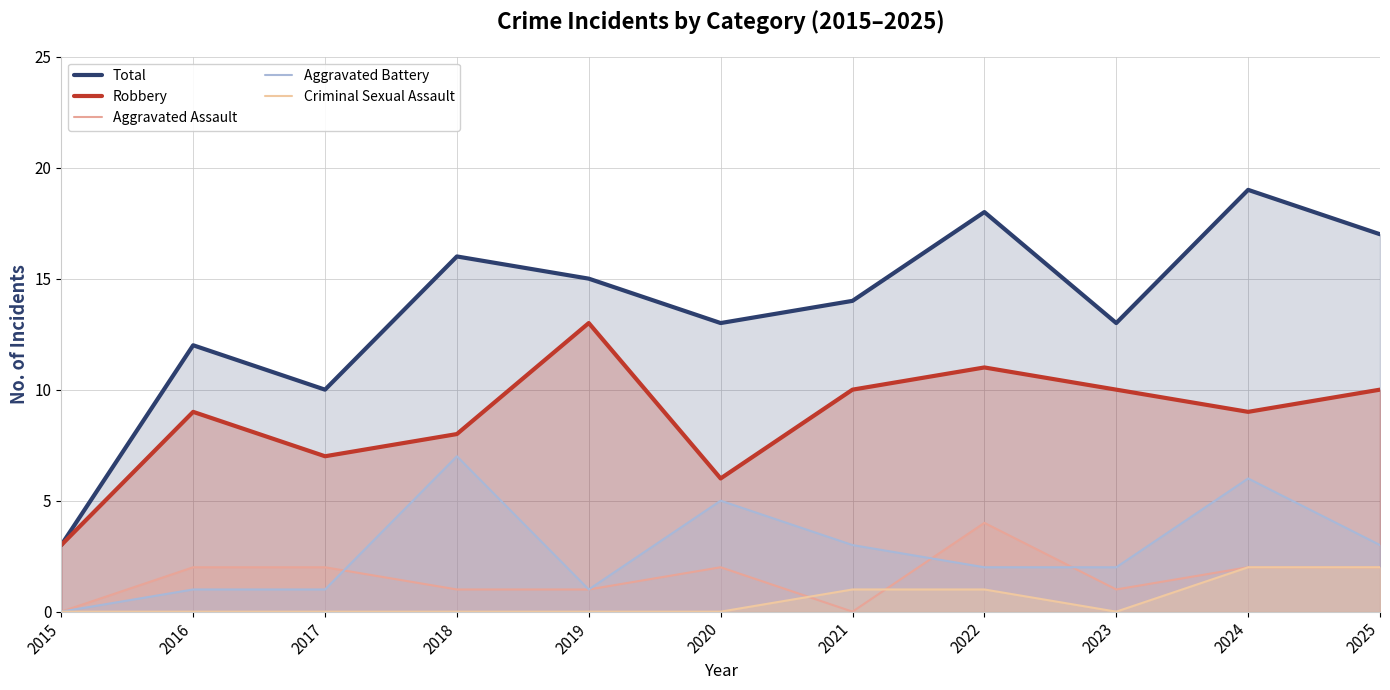

Between 2015 and 2016, which series saw the biggest shift?

Total